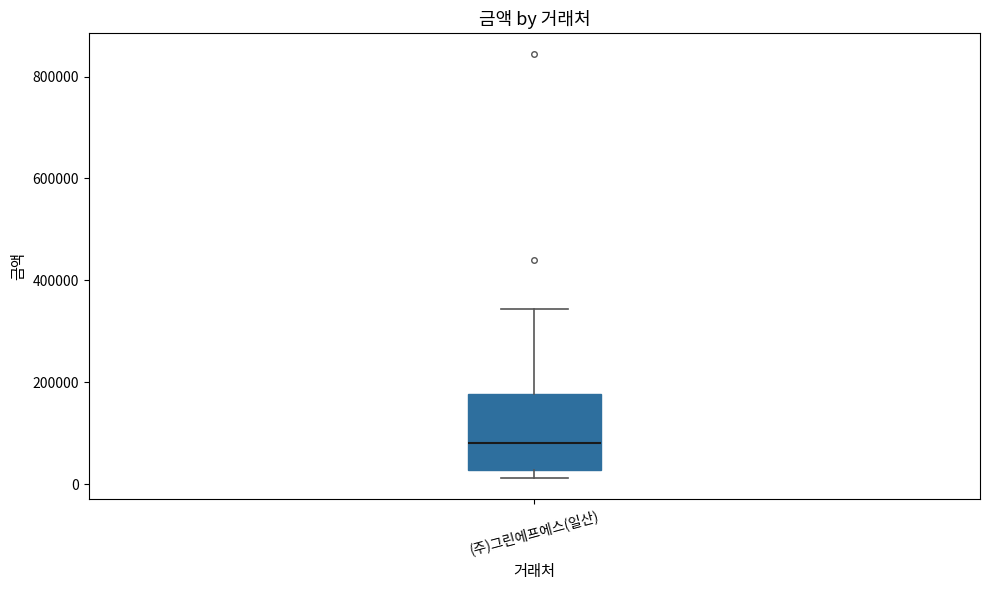

Read this box plot against the y-axis: the position of the median line, the range covered by the box, and the ends of both whiskers. The values are not printed on the chart, so give them approximately, as read against the axis.

median 80000, box 20000 to 180000, whiskers 20000 (just below the box's lower edge) to 340000